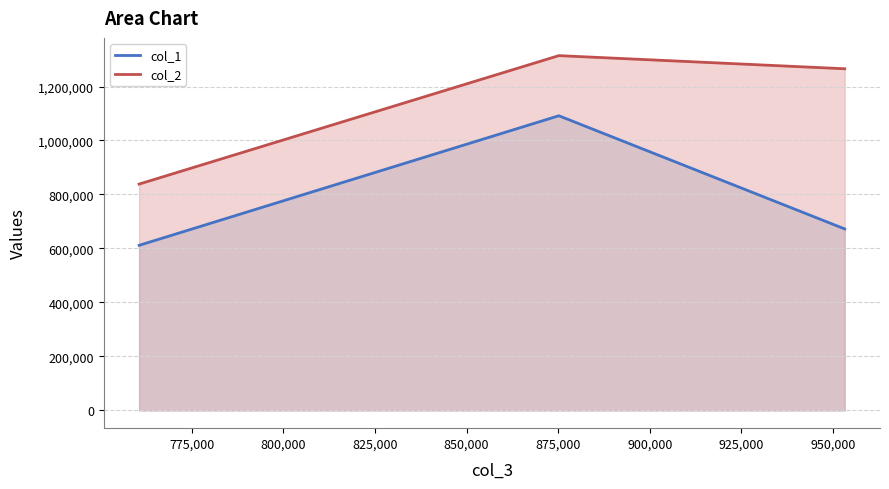

Does the chart have visible grid lines?

Yes